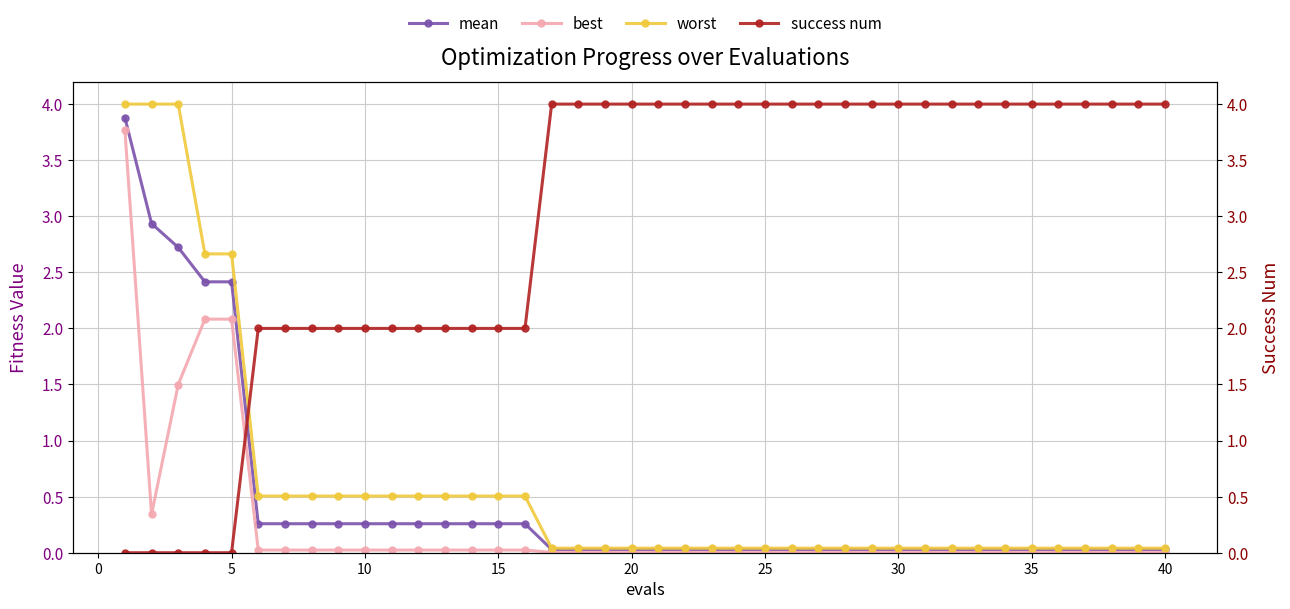

Rank the series by their maximum value, from highest to lowest.

success num, worst, mean, best